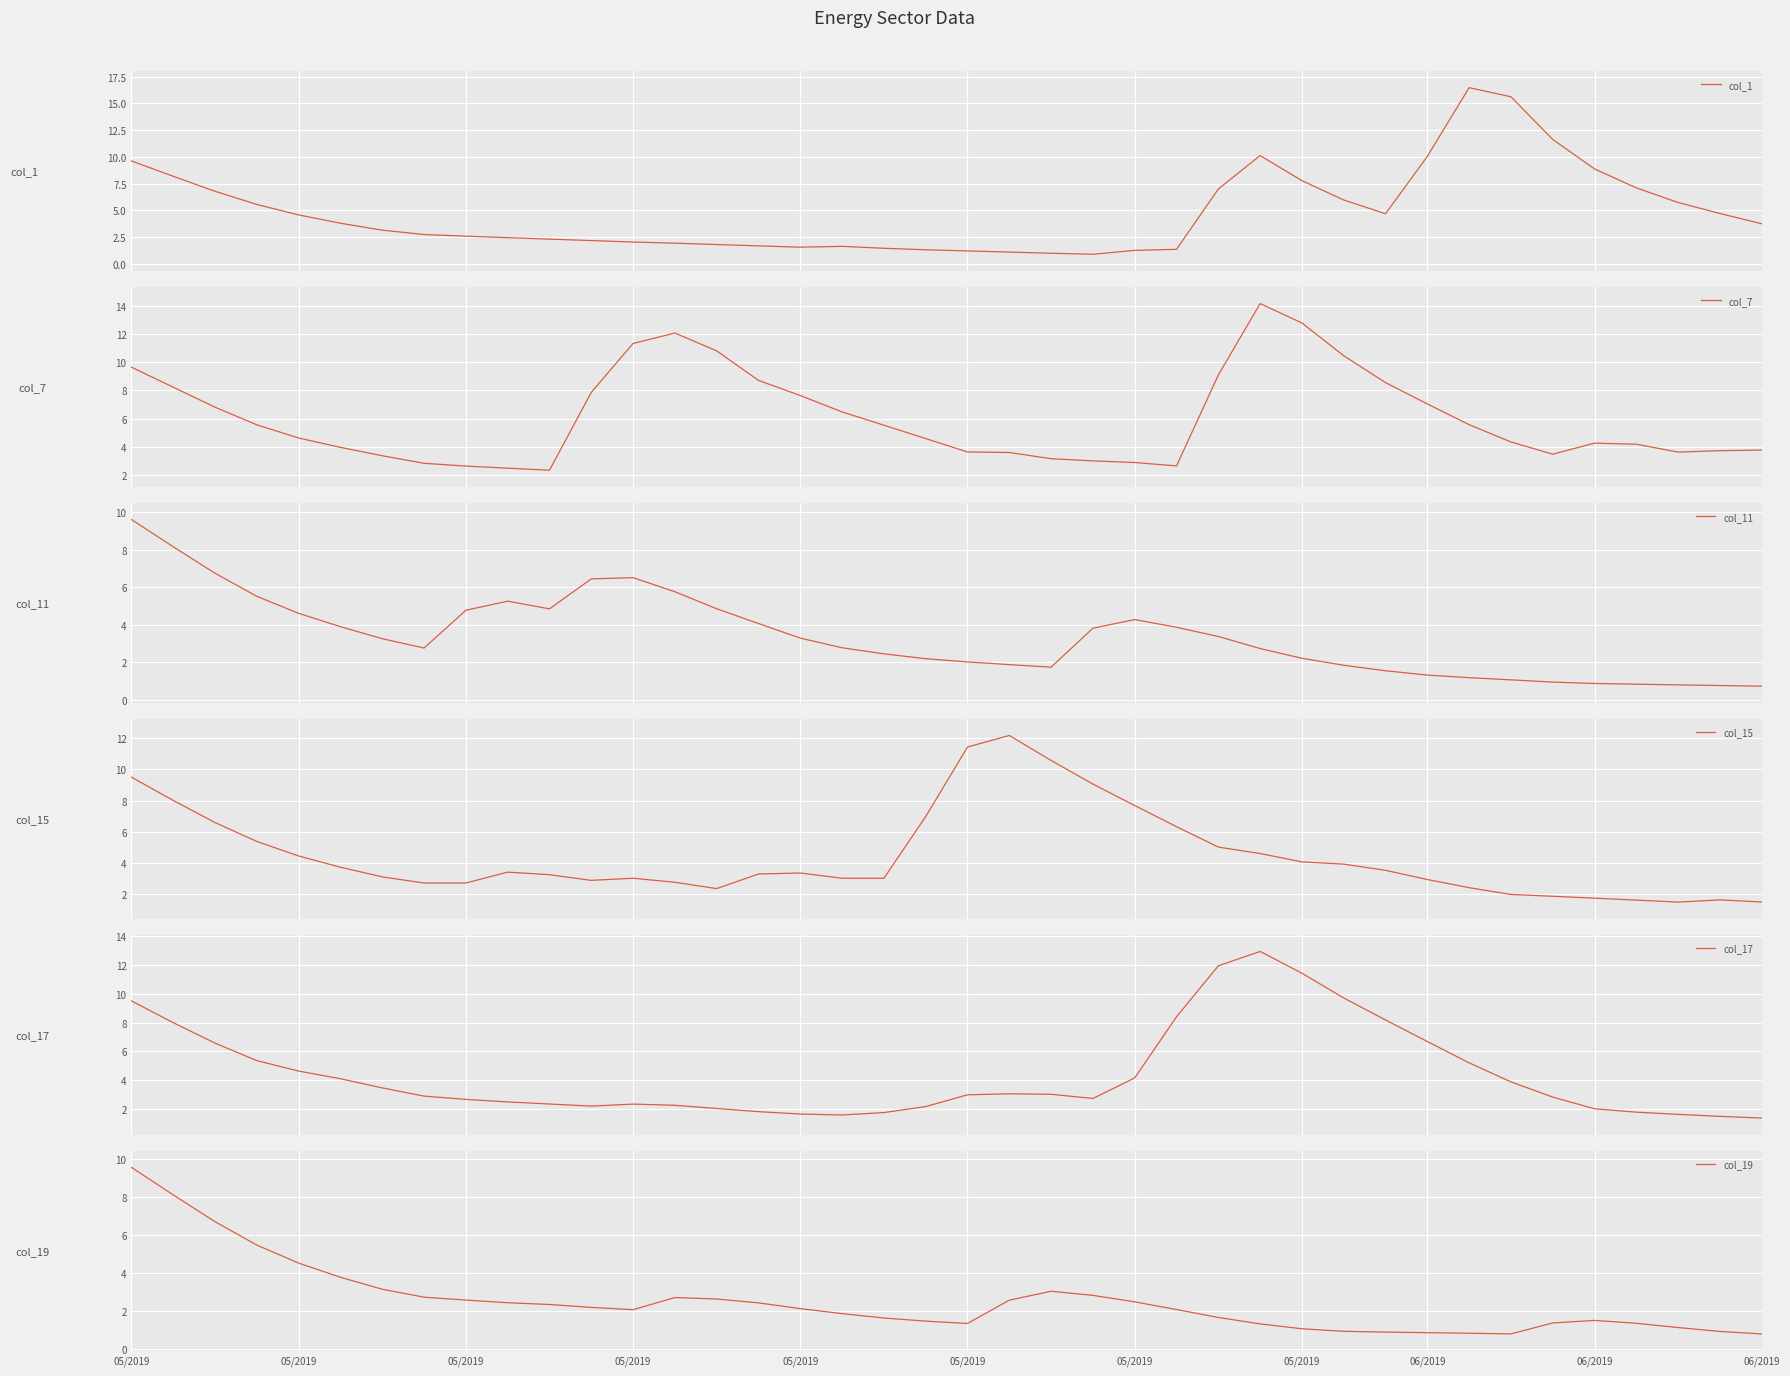

What is the highest value of the col_1 series?

16.5